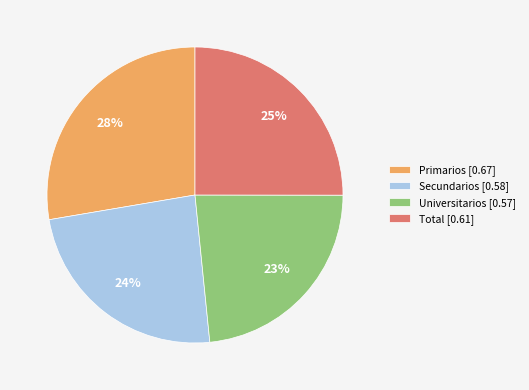

Between Secundarios [0.58] and Universitarios [0.57], which is larger?

Secundarios [0.58]